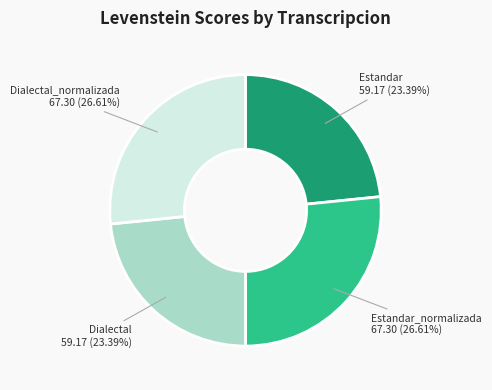

To the nearest percent, what is the combined percentage of Estandar and Estandar_normalizada?

50%